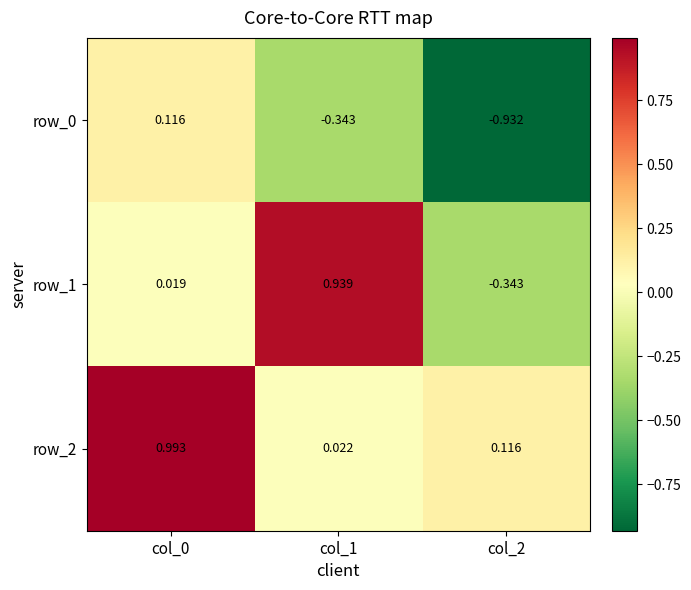

What value does the row_2 series have at col_0?

1.0